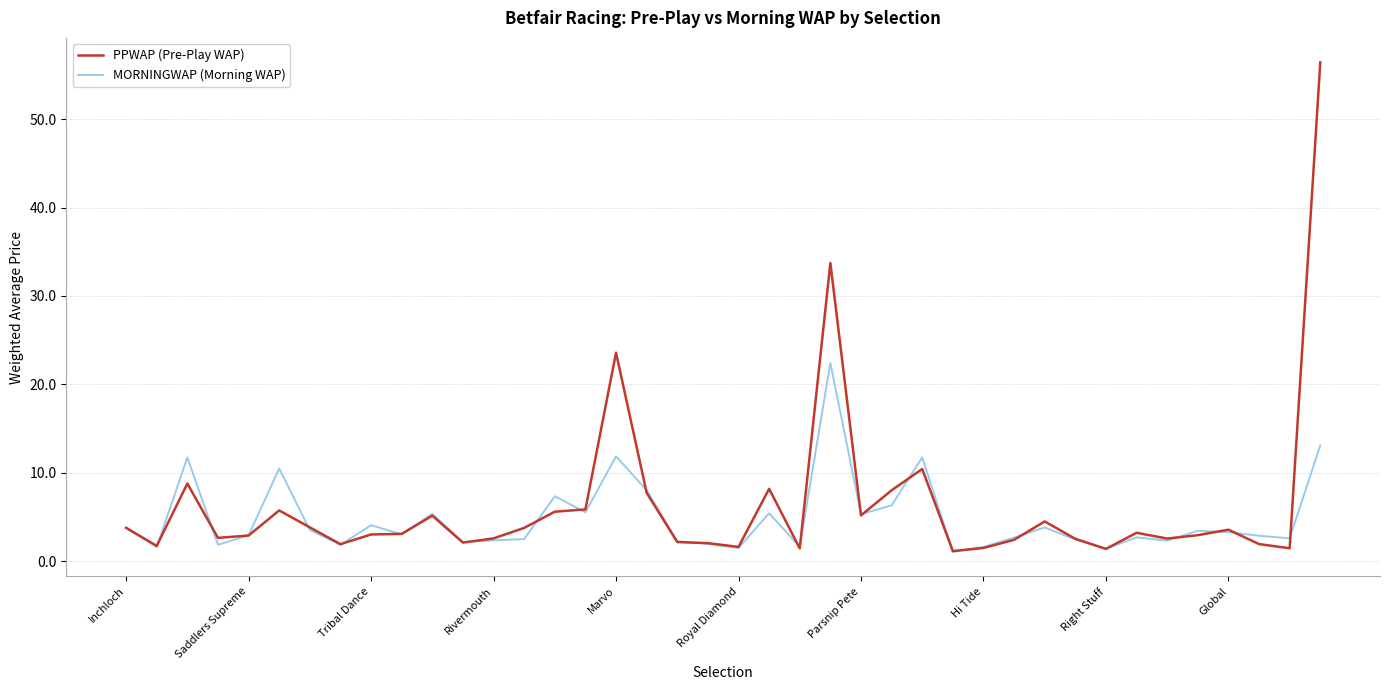

List the series in order of their peak value, lowest first.

MORNINGWAP (Morning WAP), PPWAP (Pre-Play WAP)